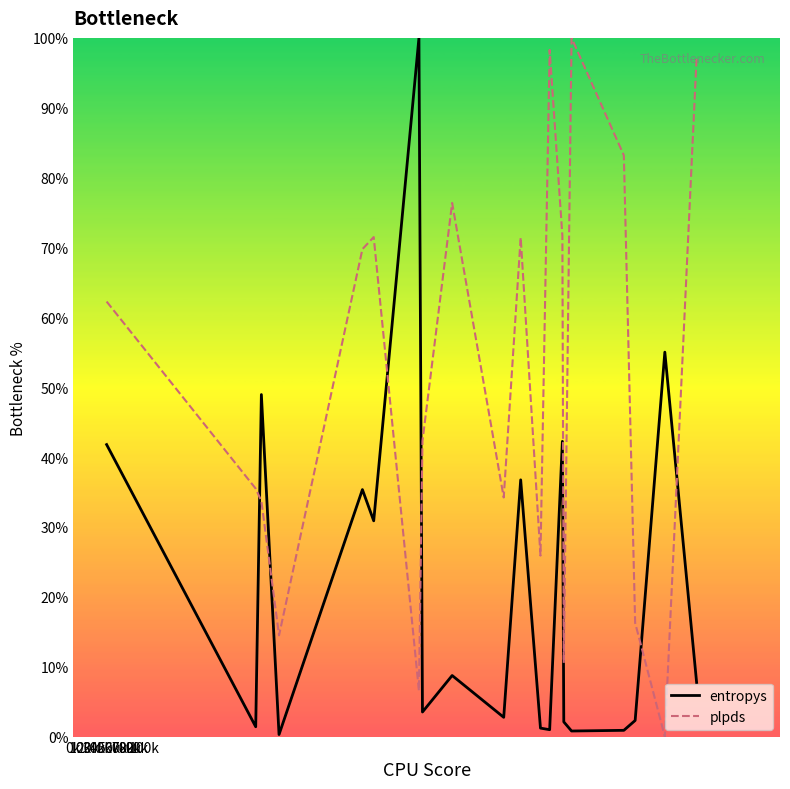

After their last crossing, which series has the higher values: plpds or entropys?

plpds